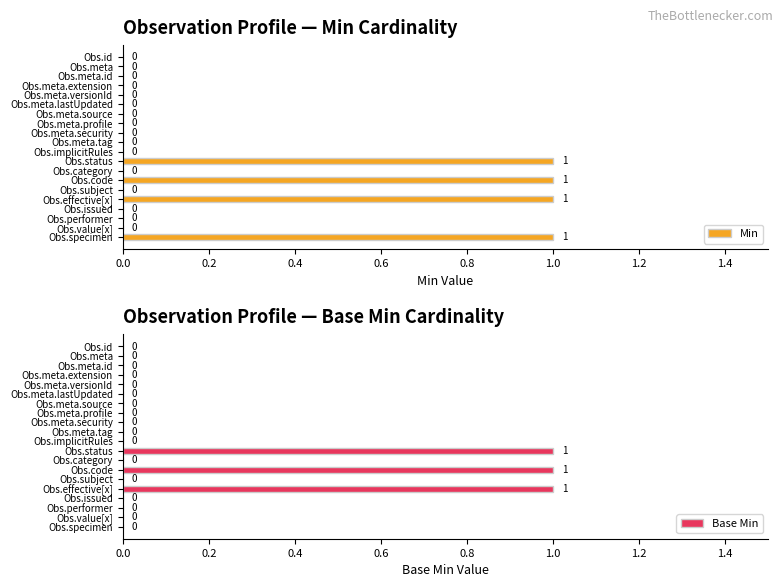

The Min series shows 2 at 15. True or false?

False